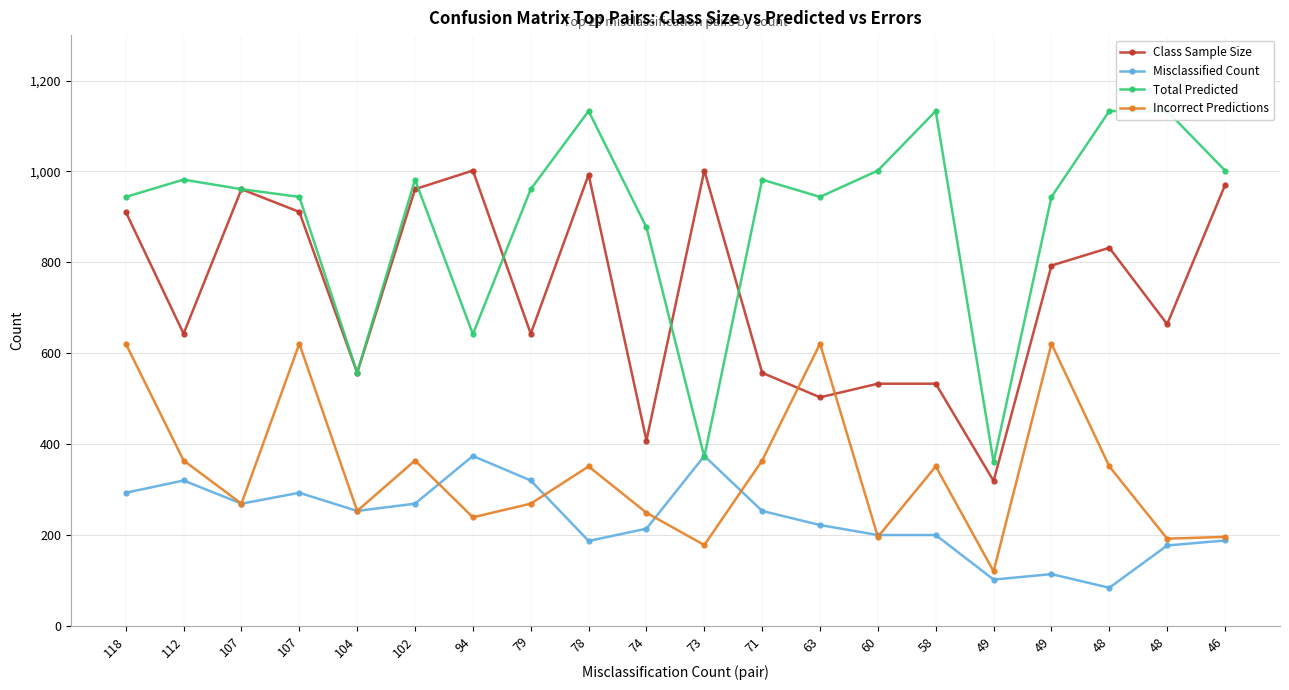

Reading right to left, extract all data points from this chart.

Class Sample Size: 970	664	832	793	319	533	533	503	557	1002	408	993	643	1002	961	557	911	961	643	911
Misclassified Count: 188	177	84	114	102	200	200	222	253	374	214	187	320	374	269	253	293	269	320	293
Total Predicted: 1002	1133	1133	944	360	1133	1002	944	982	372	877	1133	961	642	982	557	944	961	982	944
Incorrect Predictions: 196	192	351	621	120	351	196	621	364	178	249	351	269	239	364	253	621	269	364	621